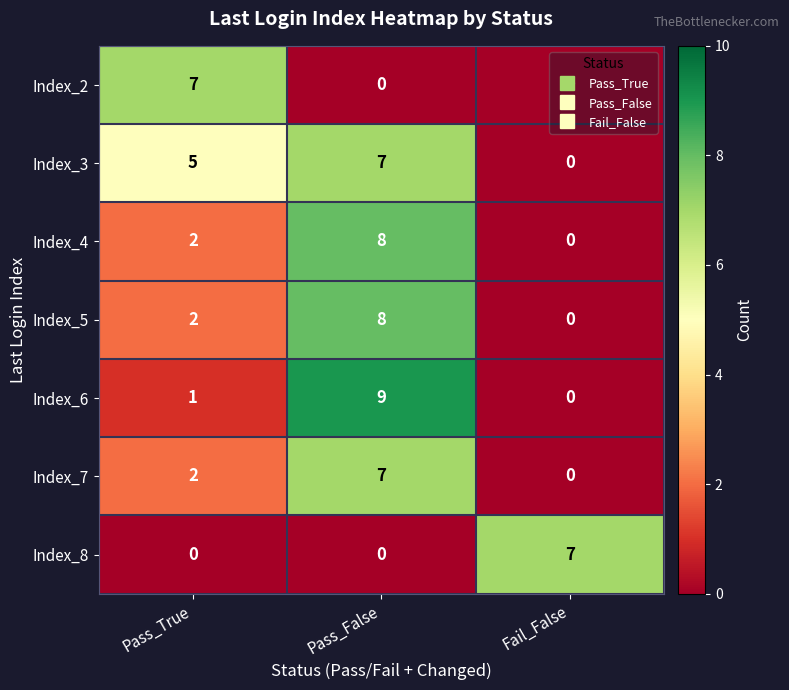

The value of Index_2 at Fail_False is 0. True or false?

True